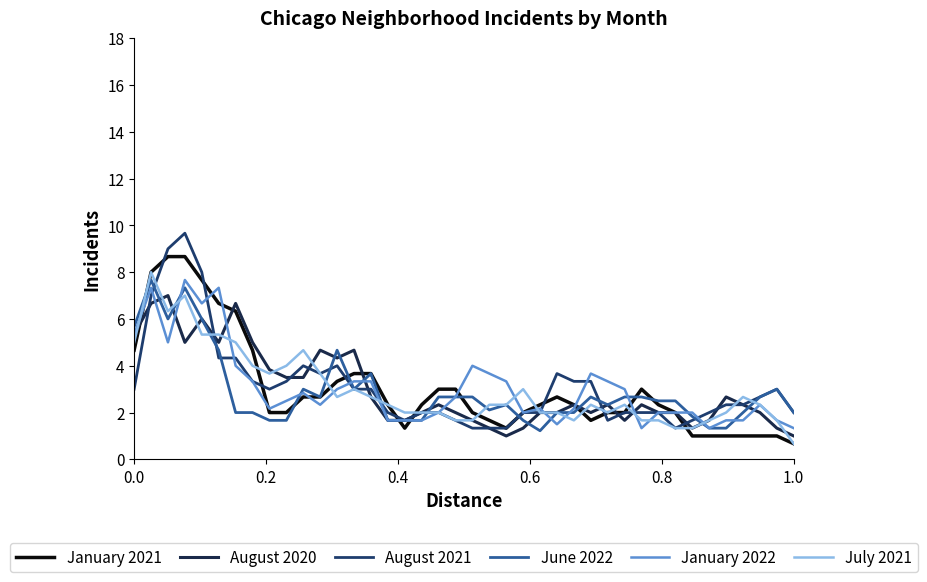

What is the maximum value shown in the chart?

9.7